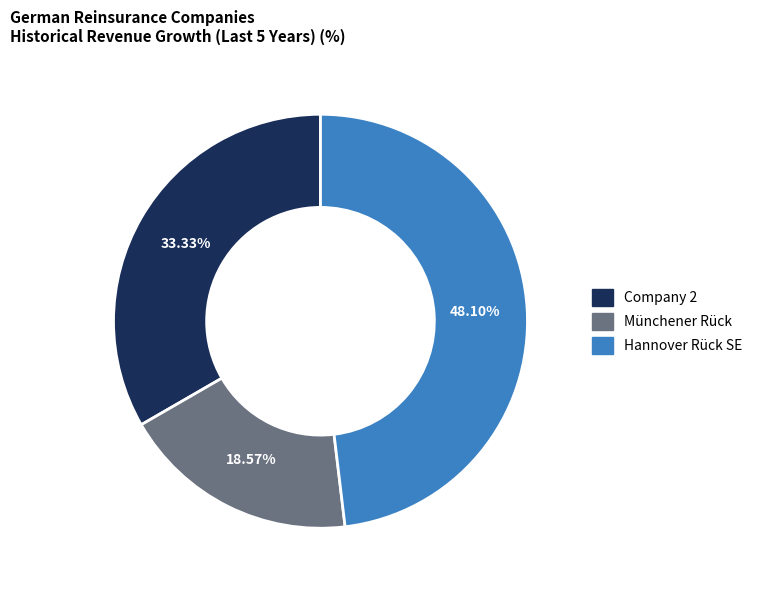

Is Company 2 the majority of the pie?

No